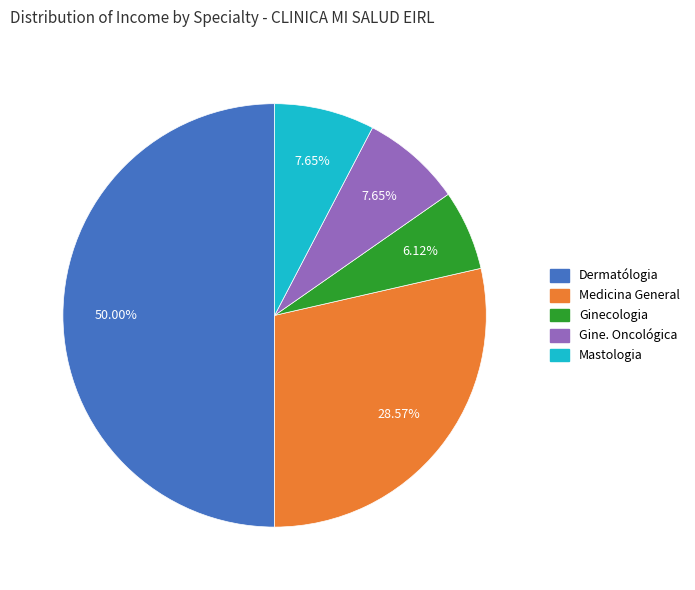

Does Ginecologia account for over 50% of the chart?

No